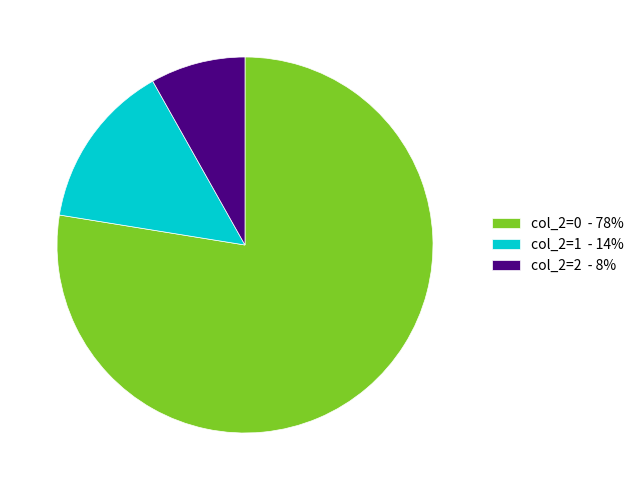

Approximately how many times larger is the value at col_2=1 - 14% compared to col_2=2 - 8%?

1.7